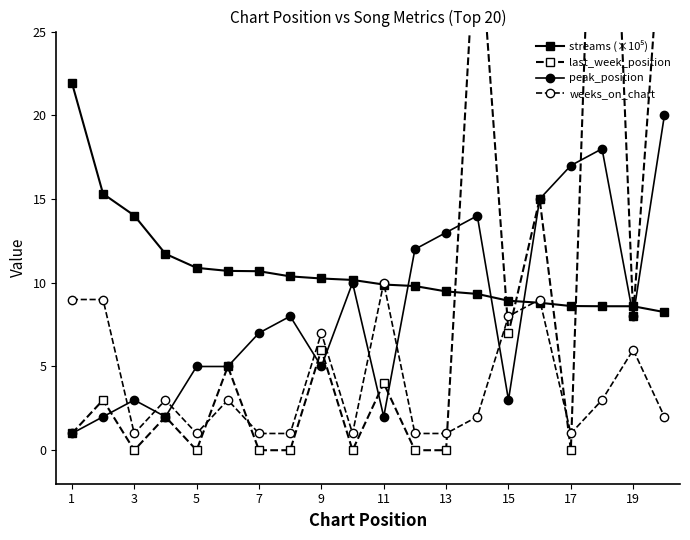

What is the difference between the maximum and minimum values in the weeks_on_chart series?

9.0